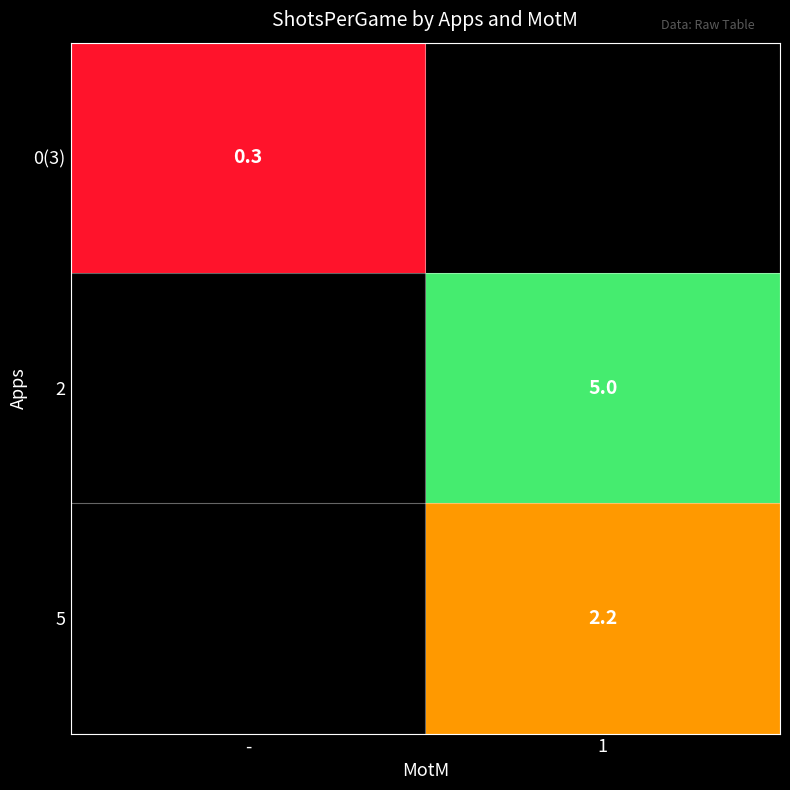

True or false: 2 has a value of 1.9 at 1.

False